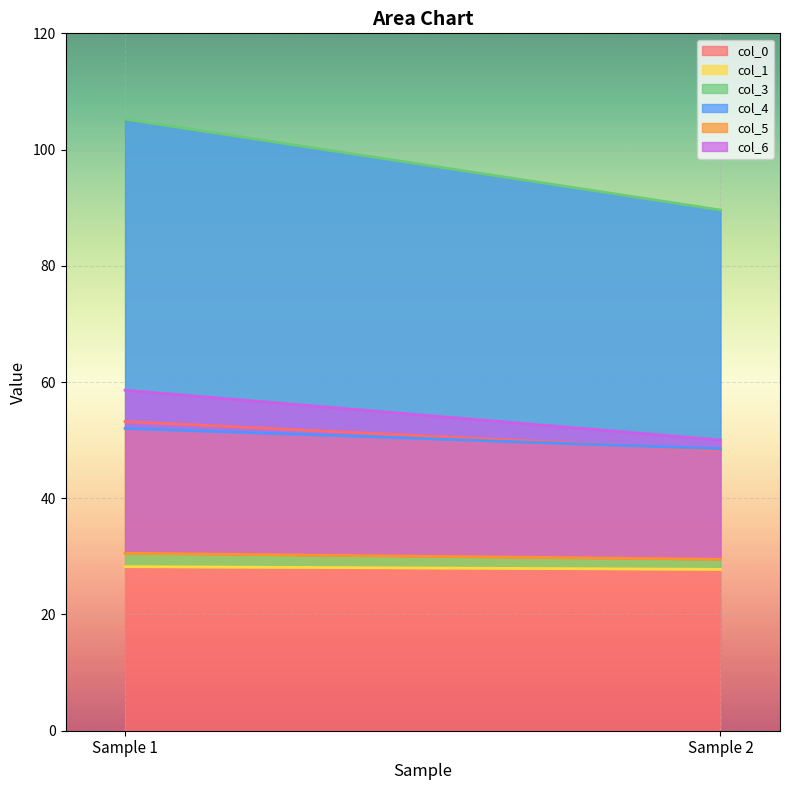

Is it true that col_3 equals 135.3 at Row 2?

False